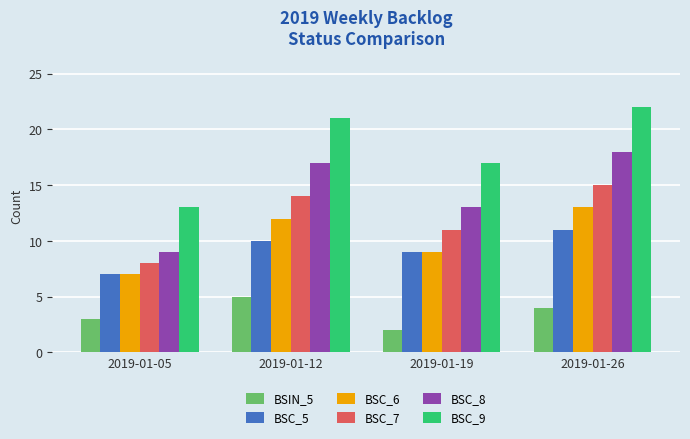

What are all the series names shown in the legend?

BSIN_5, BSC_5, BSC_6, BSC_7, BSC_8, BSC_9